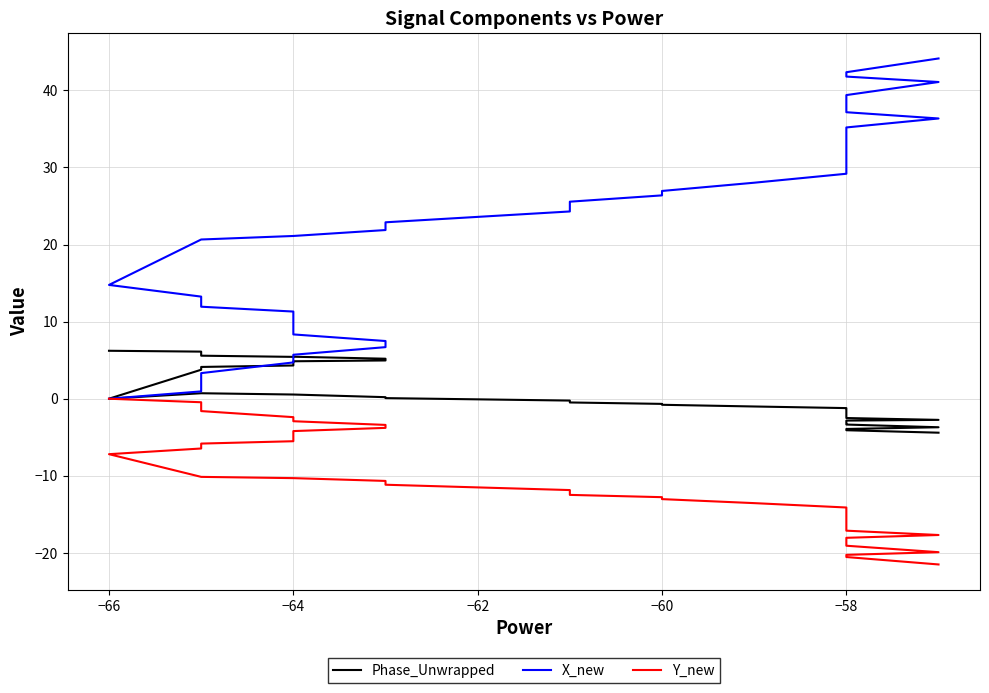

What are all the series names shown in the legend?

Phase_Unwrapped, X_new, Y_new